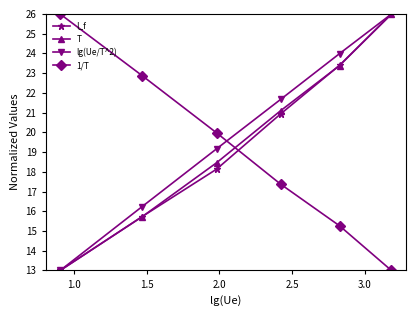

True or false: I_f has more than 1 interior local peaks.

False